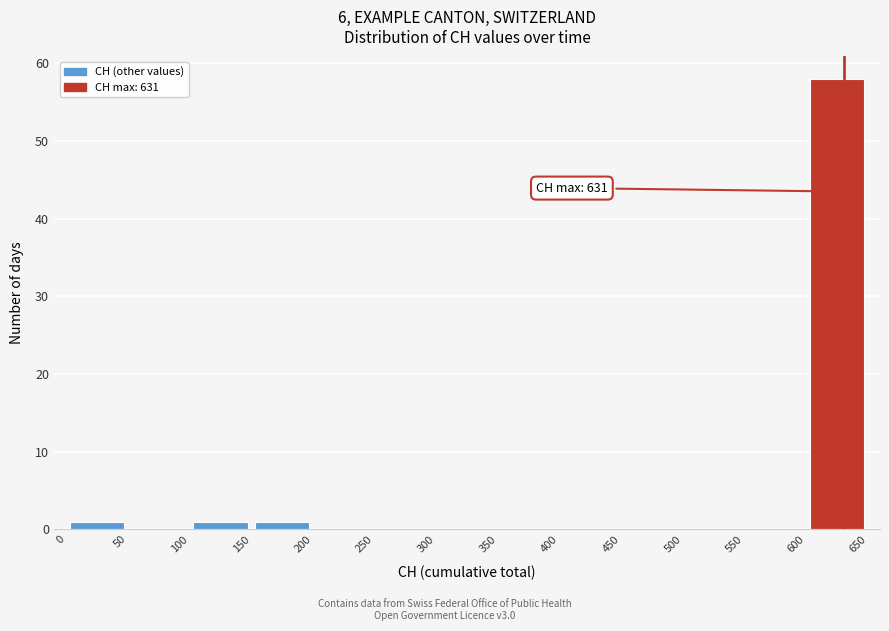

Which range on the x-axis has the tallest bar?

600 to 650